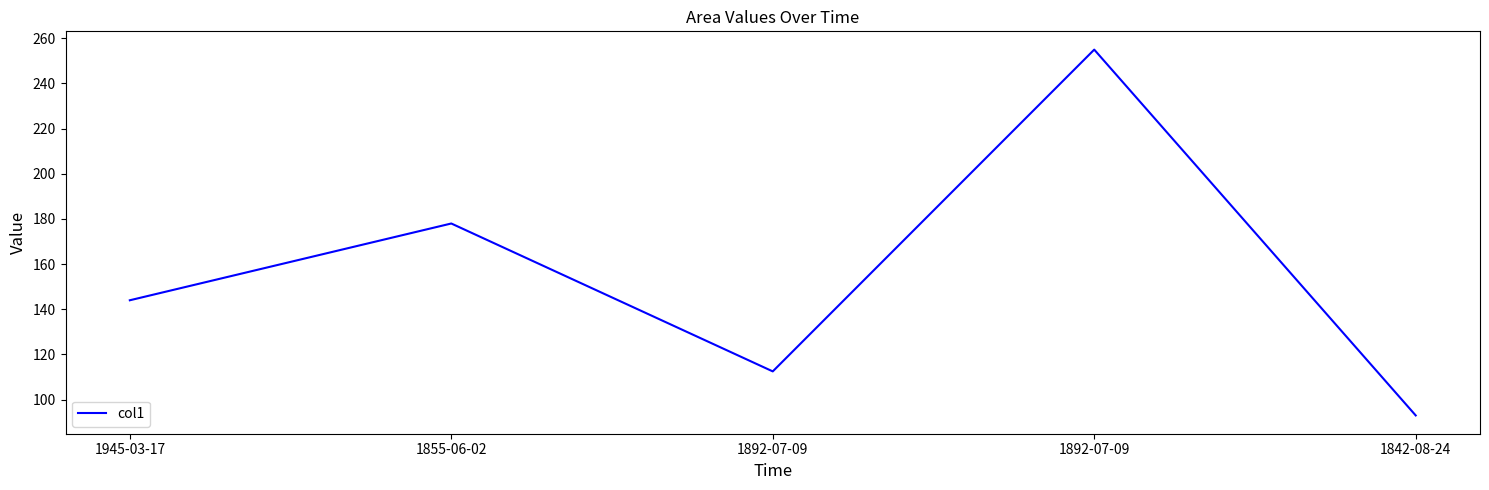

Is it true that the value at 1945-03-17 is 144.0?

True